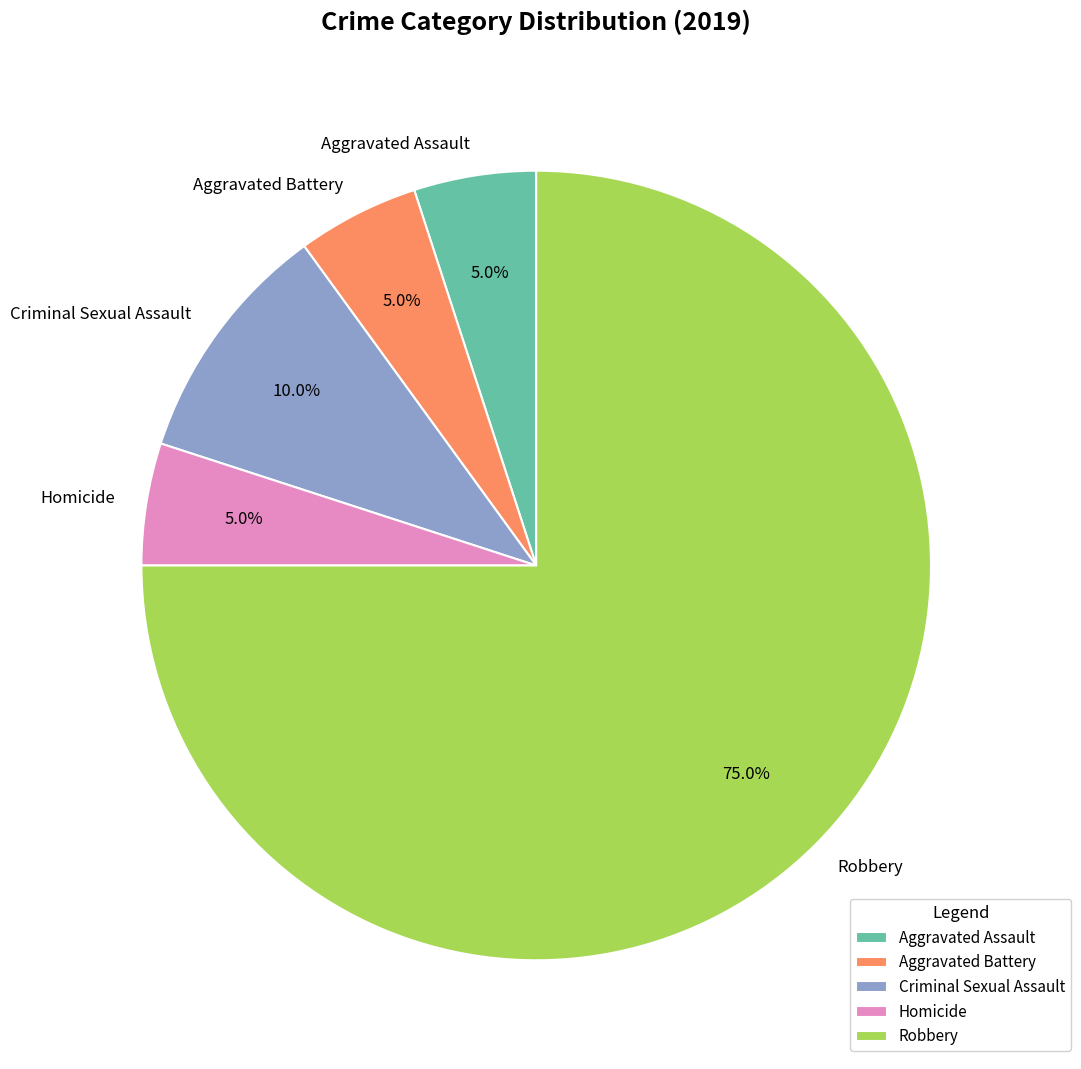

How many slices are in this pie chart?

5